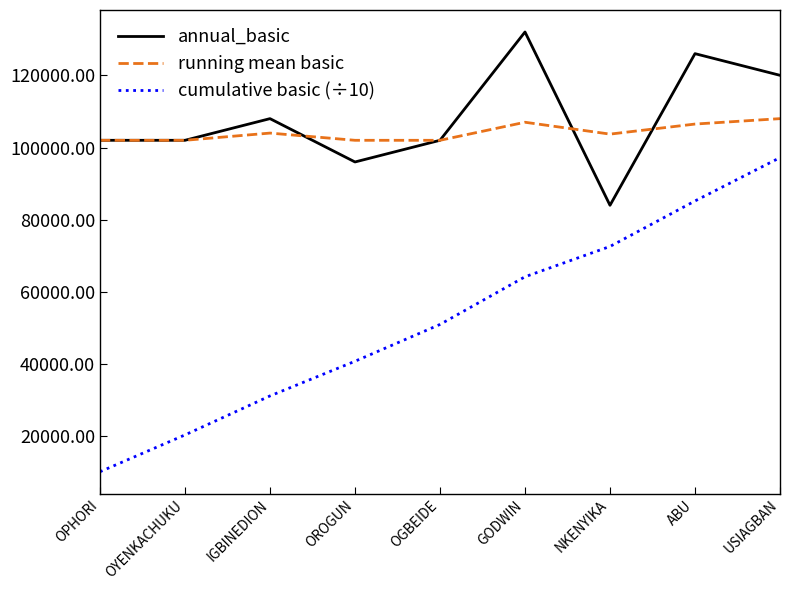

True or false: annual_basic and cumulative basic (÷10) intersect in this chart.

False